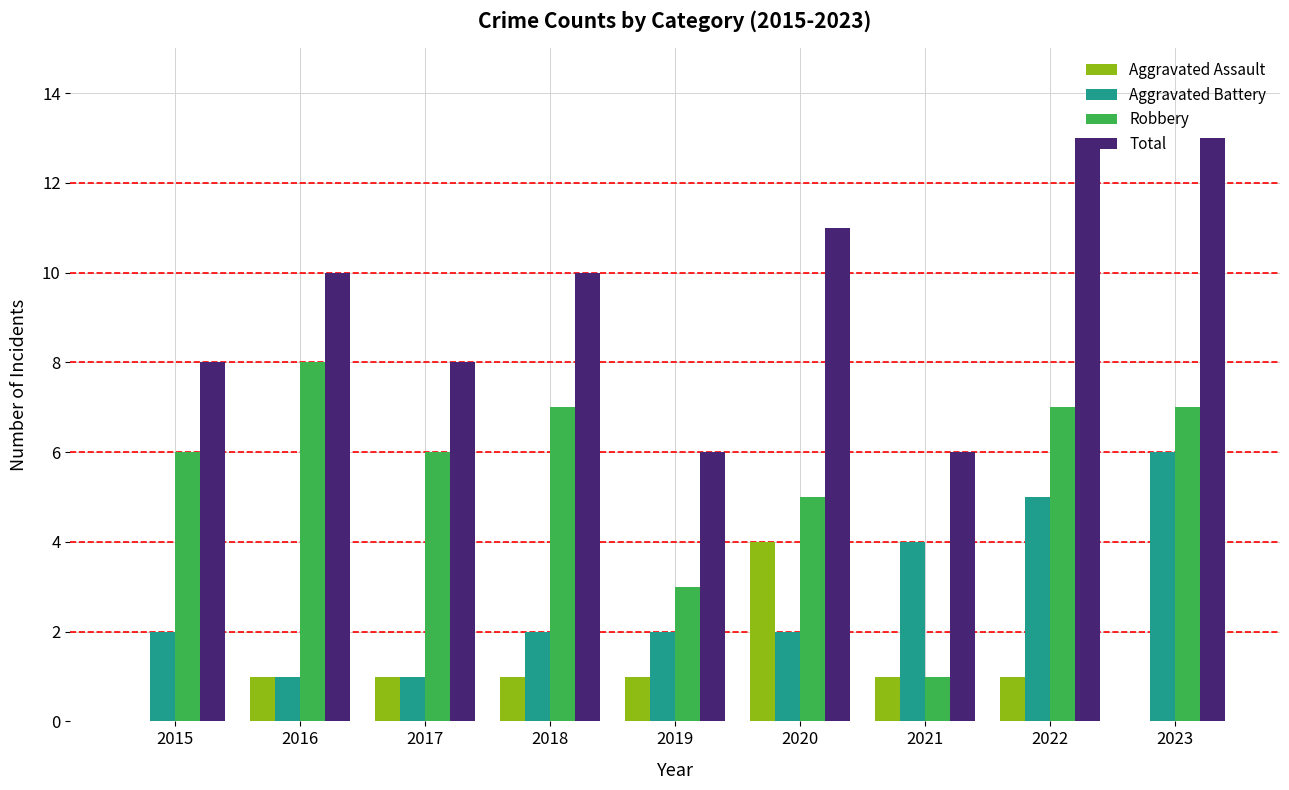

Reading left to right, transcribe all the data shown in this chart.

Aggravated Assault: 2015=0	2016=1	2017=1	2018=1	2019=1	2020=4	2021=1	2022=1	2023=0
Aggravated Battery: 2015=2	2016=1	2017=1	2018=2	2019=2	2020=2	2021=4	2022=5	2023=6
Robbery: 2015=6	2016=8	2017=6	2018=7	2019=3	2020=5	2021=1	2022=7	2023=7
Total: 2015=8	2016=10	2017=8	2018=10	2019=6	2020=11	2021=6	2022=13	2023=13